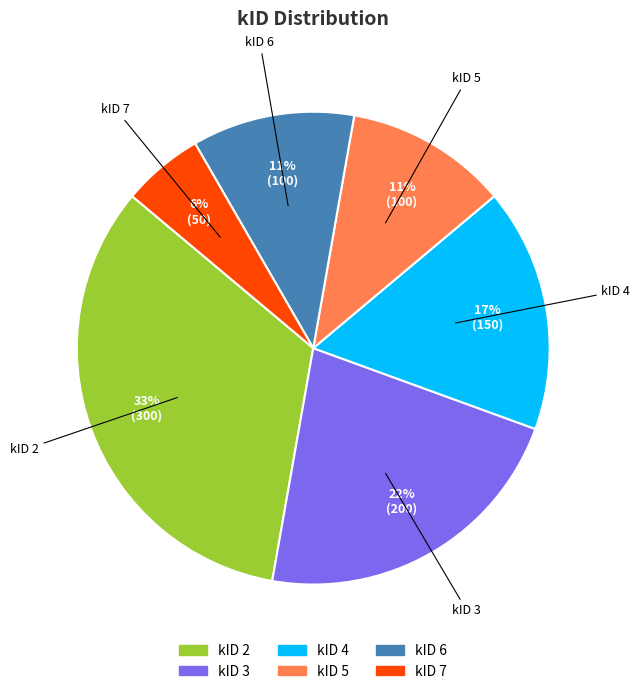

To the nearest percent, what is the difference between the kID 7 and kID 4 slice percentages?

11%